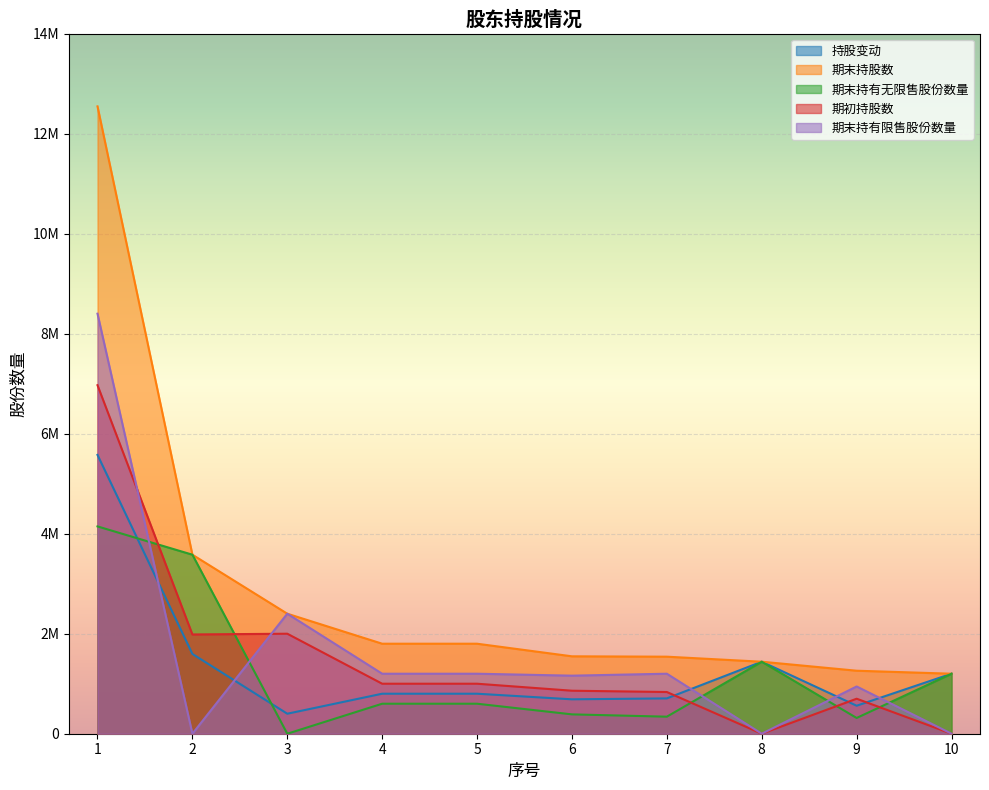

How many data points in 期末持有无限售股份数量 are above 600000?

4